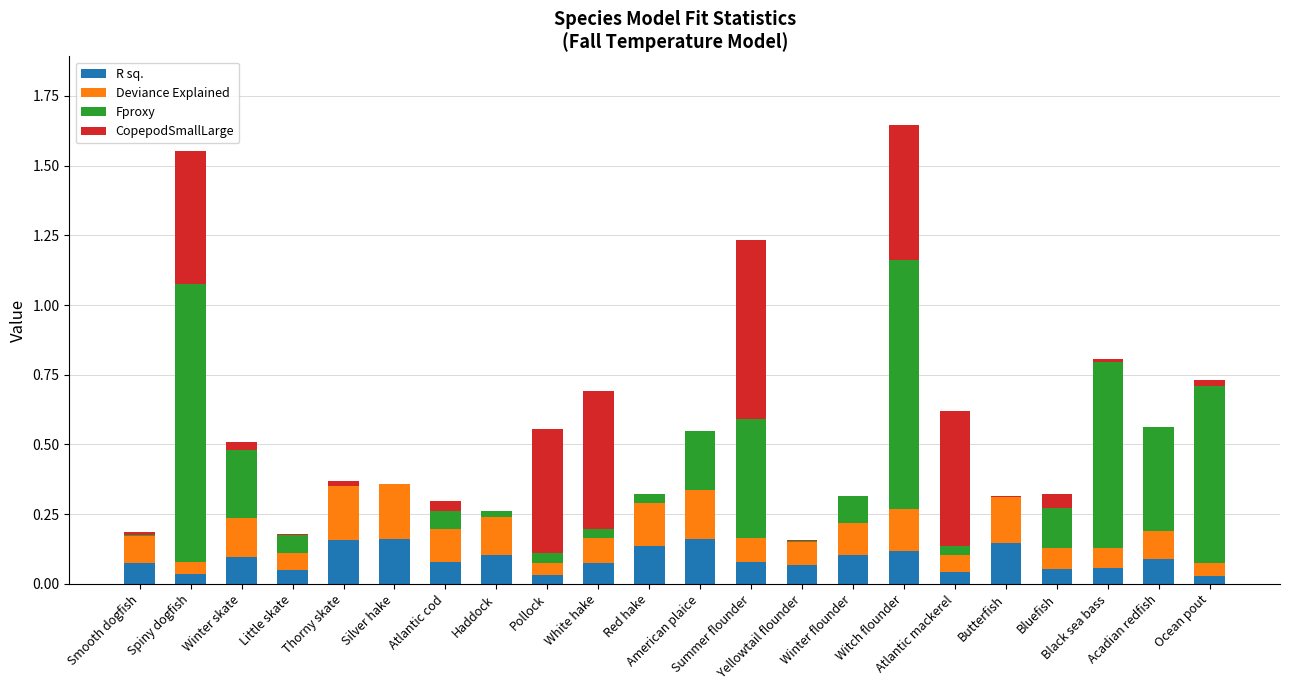

What is the sum of all R sq. values?

1.9